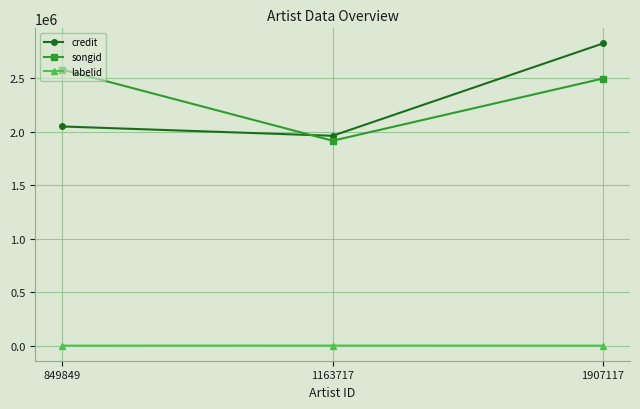

How many lines are shown in the chart?

3